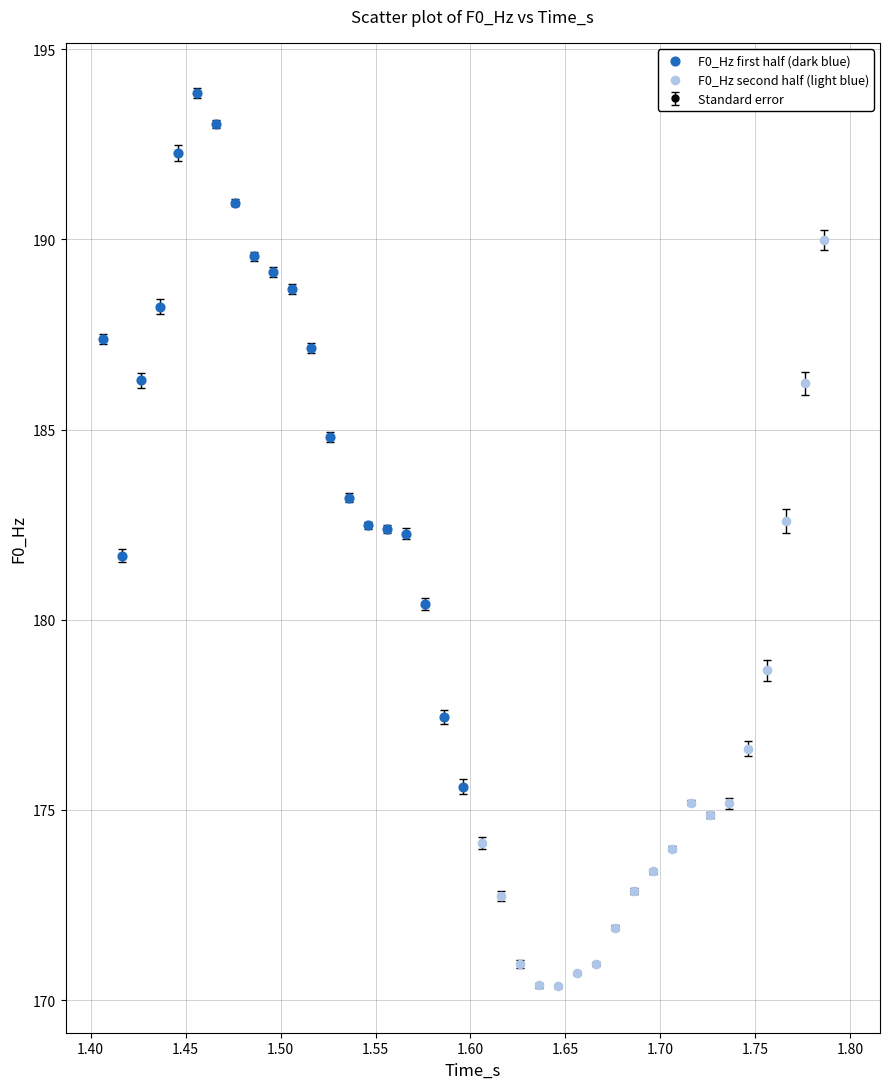

What is the value of the 3rd point from the left?

186.3